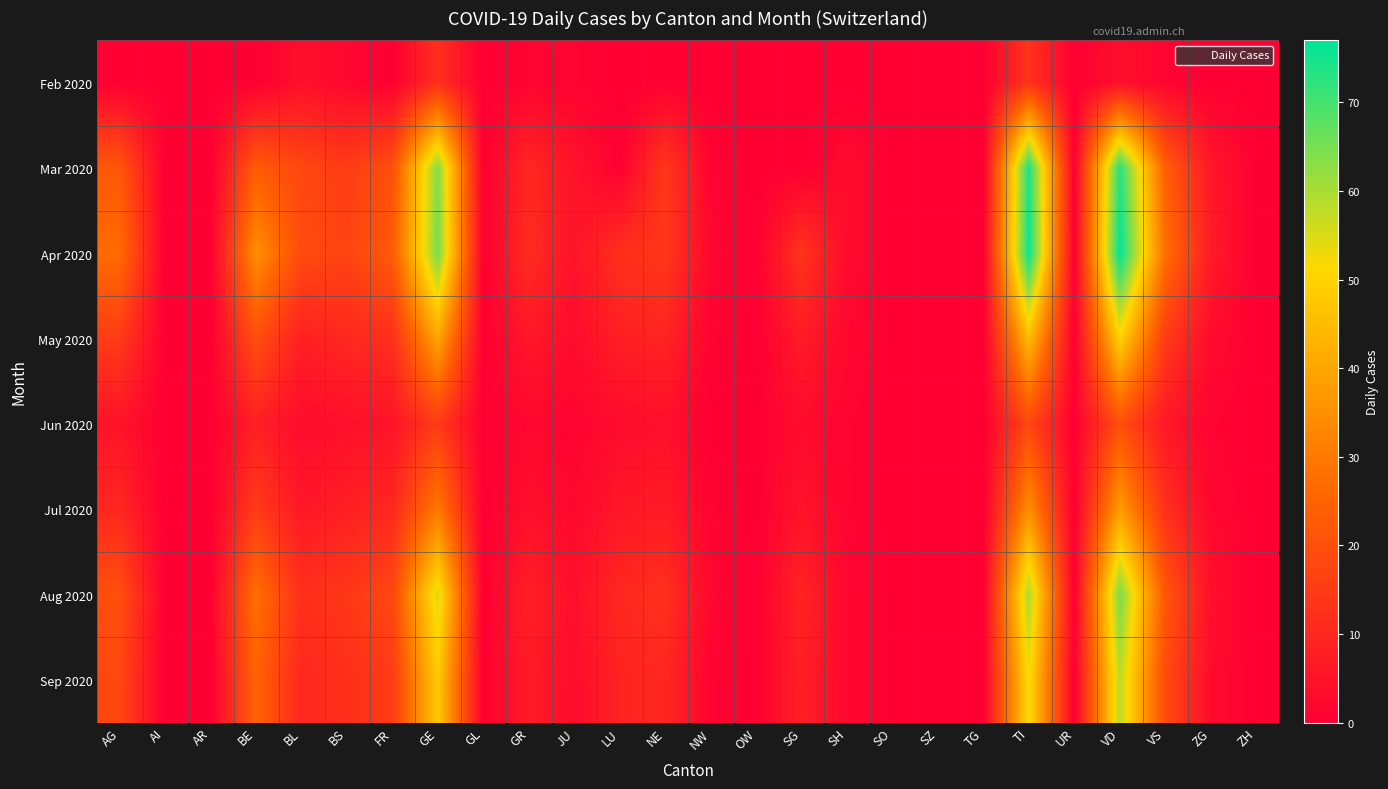

How many data points does each series have?

26